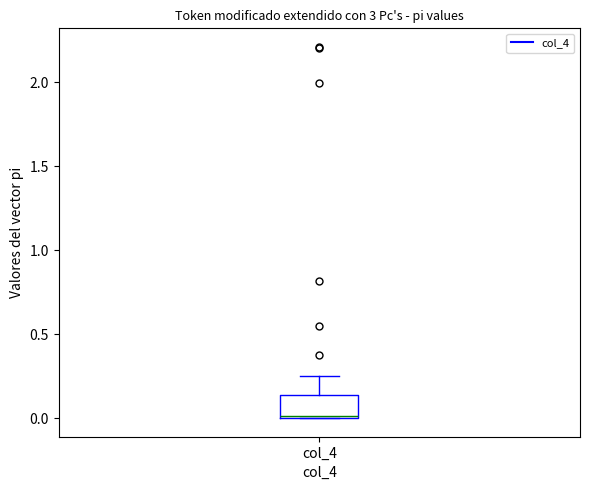

Where is the upper edge of the box for col_4 on the y-axis? The values are not printed on the chart, so give them approximately, as read against the axis.

0.15